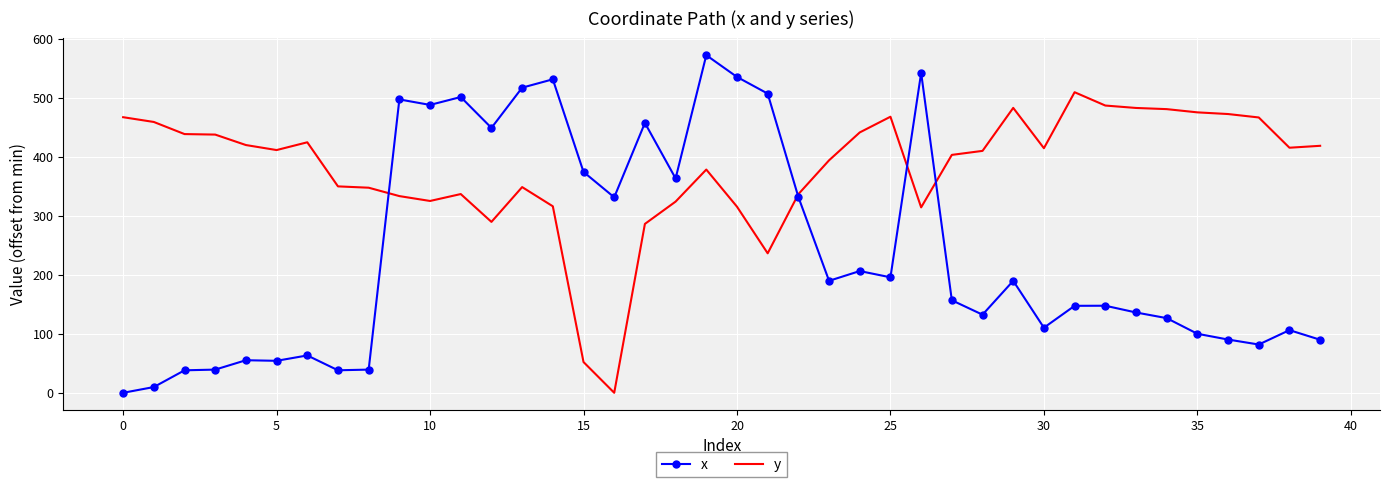

Which series has the largest range (max minus min)?

x